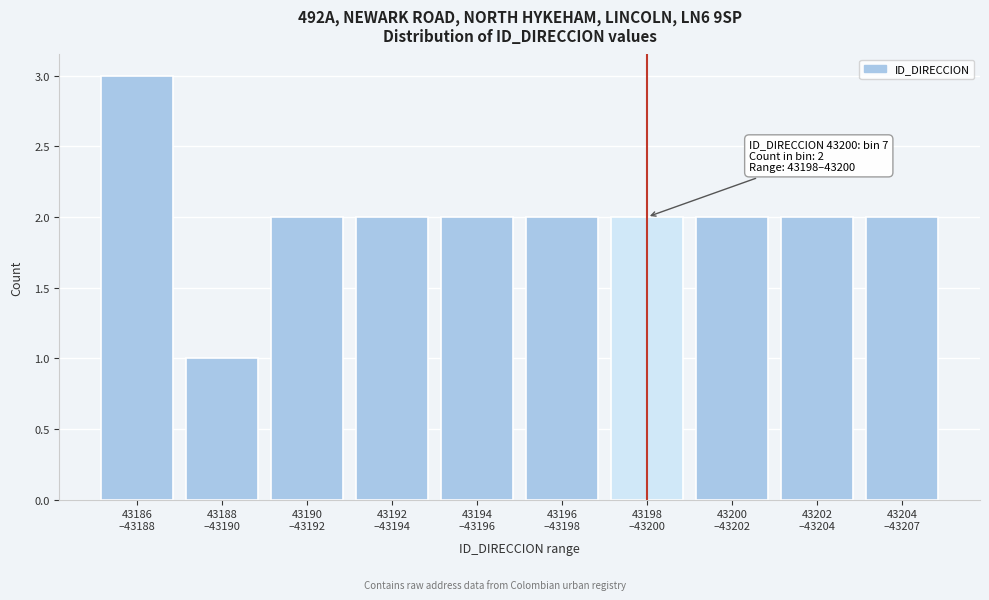

Reading right to left, transcribe all the data shown in this chart.

2	2	2	2	2	2	2	2	1	3